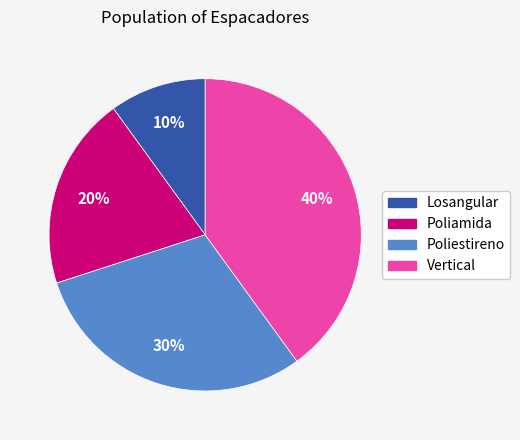

Count the number of slices in the pie.

4